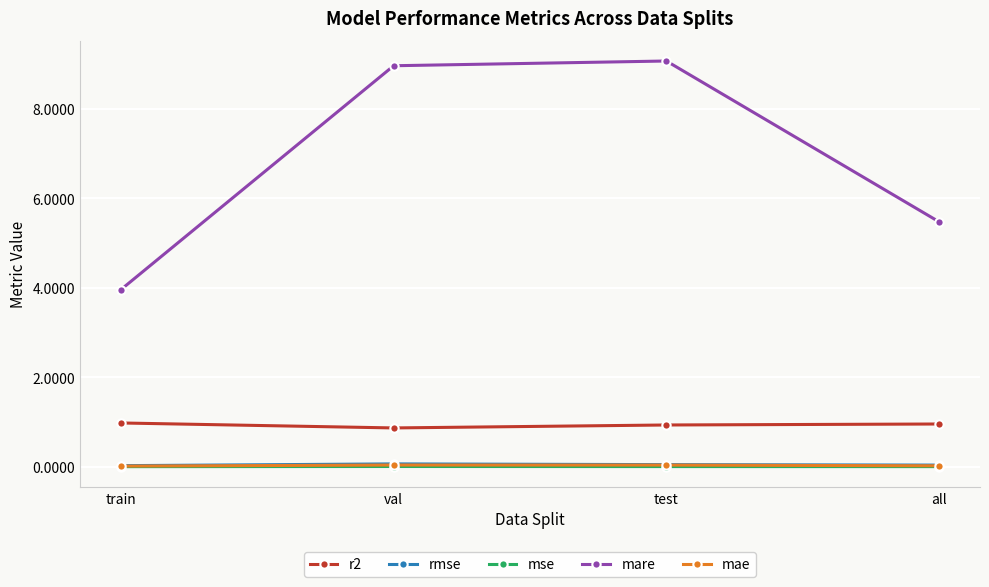

True or false: mae has more than 1 points higher than both neighbors.

False